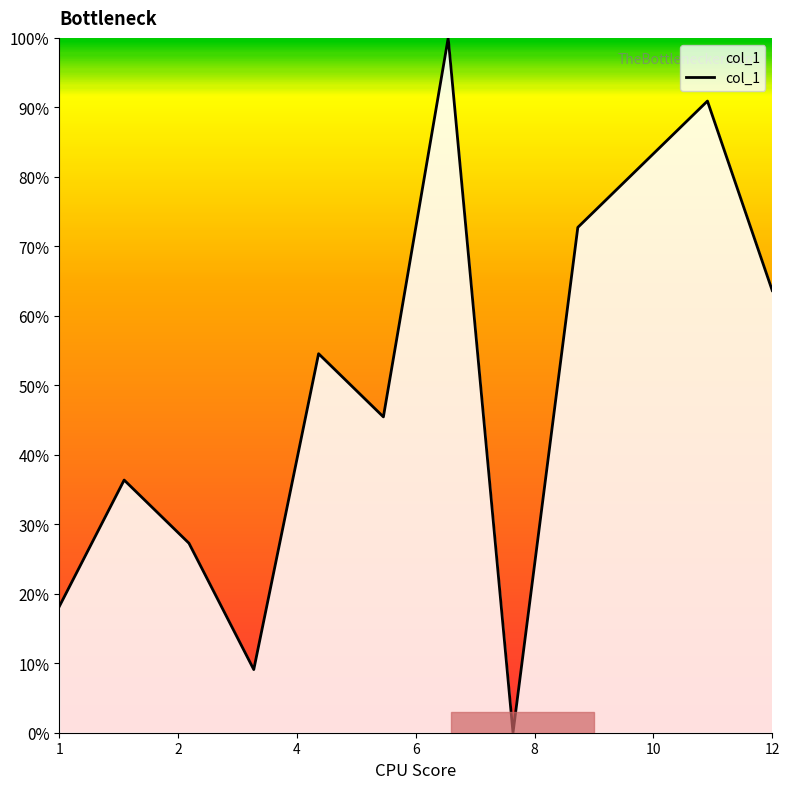

How many interior local peaks (higher than both neighbors) does the data have?

4